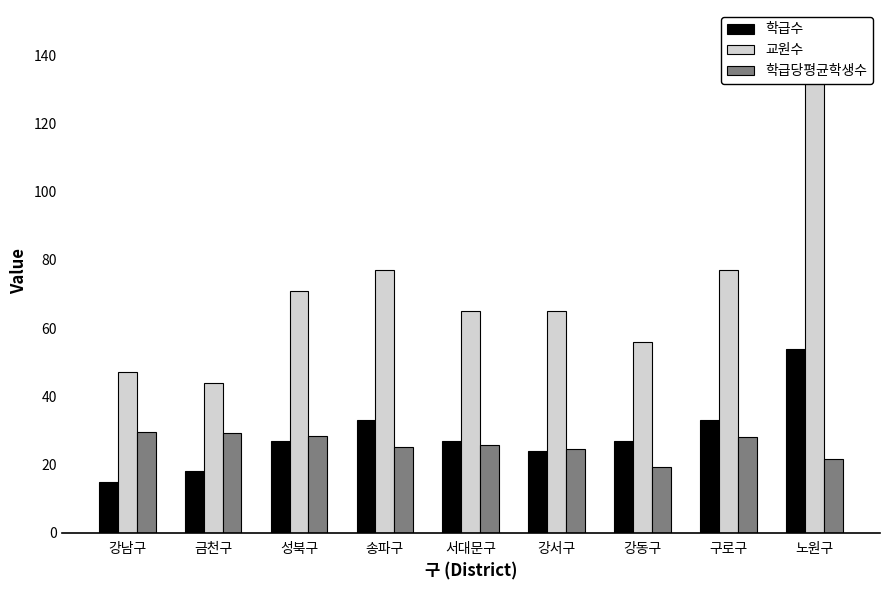

Reading left to right, transcribe all the data shown in this chart.

학급수: 강남구=15.0	금천구=18.0	성북구=27.0	송파구=33.0	서대문구=27.0	강서구=24.0	강동구=27.0	구로구=33.0	노원구=54.0
교원수: 강남구=47.0	금천구=44.0	성북구=71.0	송파구=77.0	서대문구=65.0	강서구=65.0	강동구=56.0	구로구=77.0	노원구=146.0
학급당평균학생수: 강남구=29.5	금천구=29.2	성북구=28.3	송파구=25.2	서대문구=25.7	강서구=24.4	강동구=19.4	구로구=27.9	노원구=21.7